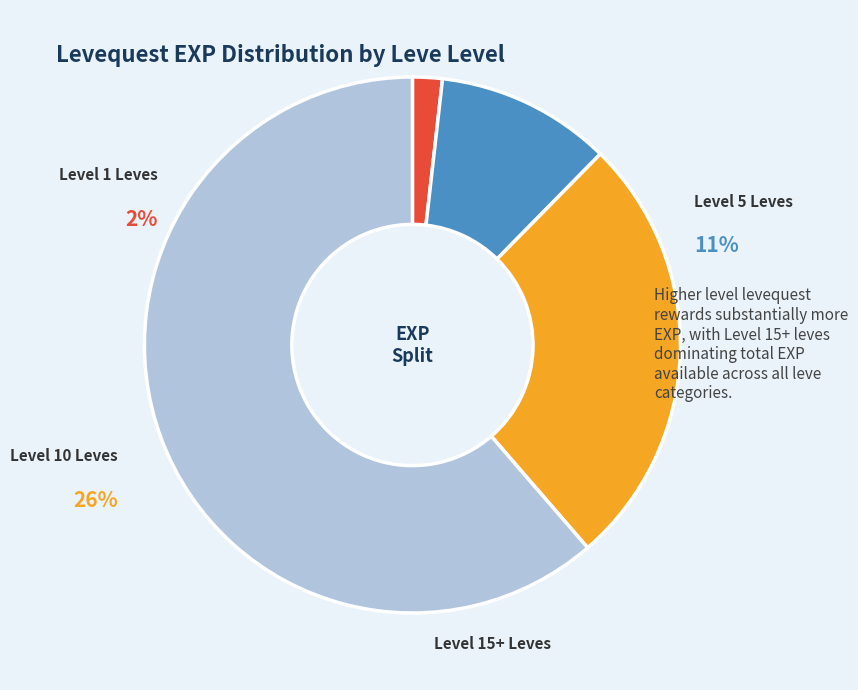

Is Gods of Small Things the majority of the pie?

No